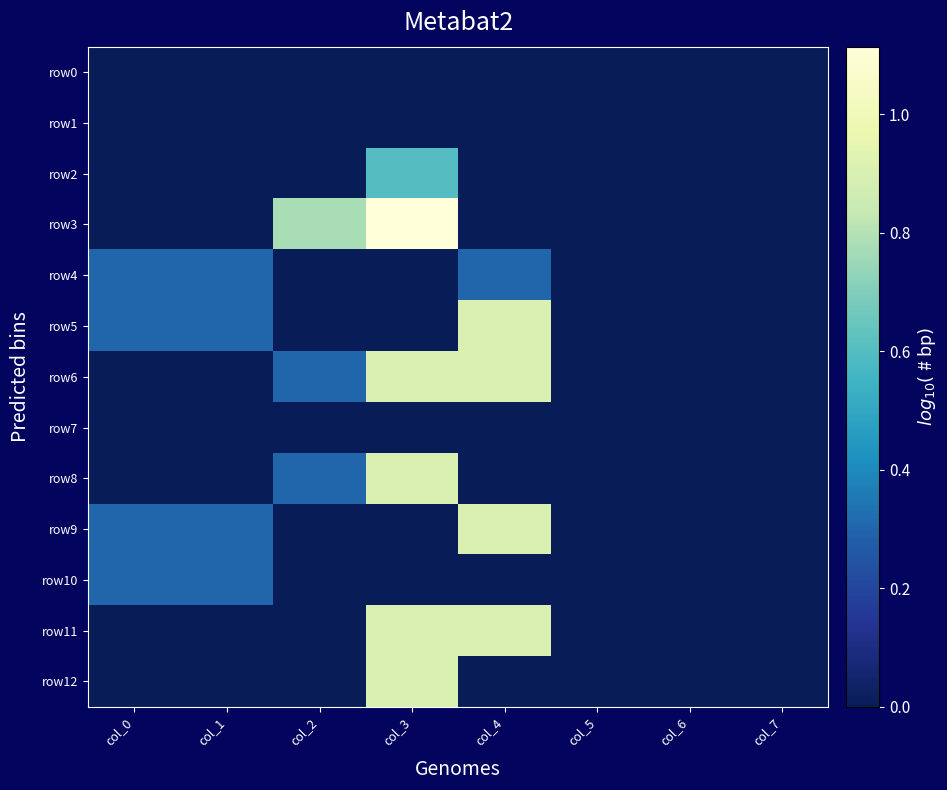

Reading right to left, transcribe all the data shown in this chart.

row0: col_7=0.0	col_6=0.0	col_5=0.0	col_4=0.0	col_3=0.0	col_2=0.0	col_1=0.0	col_0=0.0
row1: col_7=0.0	col_6=0.0	col_5=0.0	col_4=0.0	col_3=0.0	col_2=0.0	col_1=0.0	col_0=0.0
row2: col_7=0.0	col_6=0.0	col_5=0.0	col_4=0.0	col_3=0.6	col_2=0.0	col_1=0.0	col_0=0.0
row3: col_7=0.0	col_6=0.0	col_5=0.0	col_4=0.0	col_3=1.1	col_2=0.8	col_1=0.0	col_0=0.0
row4: col_7=0.0	col_6=0.0	col_5=0.0	col_4=0.3	col_3=0.0	col_2=0.0	col_1=0.3	col_0=0.3
row5: col_7=0.0	col_6=0.0	col_5=0.0	col_4=0.9	col_3=0.0	col_2=0.0	col_1=0.3	col_0=0.3
row6: col_7=0.0	col_6=0.0	col_5=0.0	col_4=0.9	col_3=0.9	col_2=0.3	col_1=0.0	col_0=0.0
row7: col_7=0.0	col_6=0.0	col_5=0.0	col_4=0.0	col_3=0.0	col_2=0.0	col_1=0.0	col_0=0.0
row8: col_7=0.0	col_6=0.0	col_5=0.0	col_4=0.0	col_3=0.9	col_2=0.3	col_1=0.0	col_0=0.0
row9: col_7=0.0	col_6=0.0	col_5=0.0	col_4=0.9	col_3=0.0	col_2=0.0	col_1=0.3	col_0=0.3
row10: col_7=0.0	col_6=0.0	col_5=0.0	col_4=0.0	col_3=0.0	col_2=0.0	col_1=0.3	col_0=0.3
row11: col_7=0.0	col_6=0.0	col_5=0.0	col_4=0.9	col_3=0.9	col_2=0.0	col_1=0.0	col_0=0.0
row12: col_7=0.0	col_6=0.0	col_5=0.0	col_4=0.0	col_3=0.9	col_2=0.0	col_1=0.0	col_0=0.0